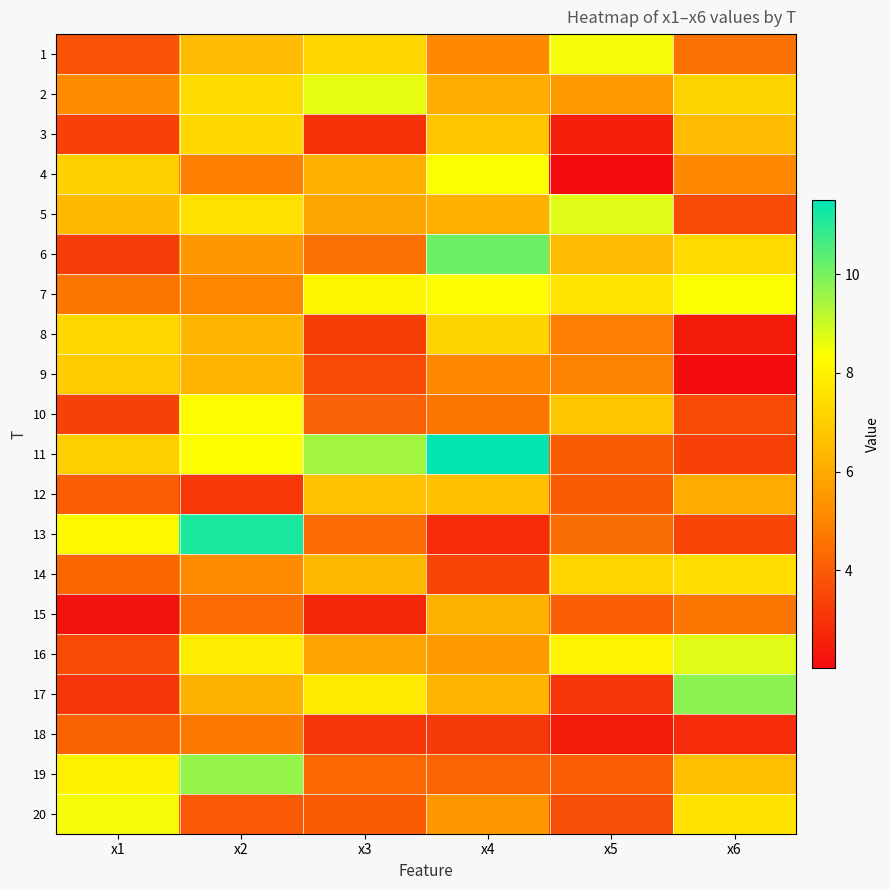

Between x2 and x5, which is larger?

x5